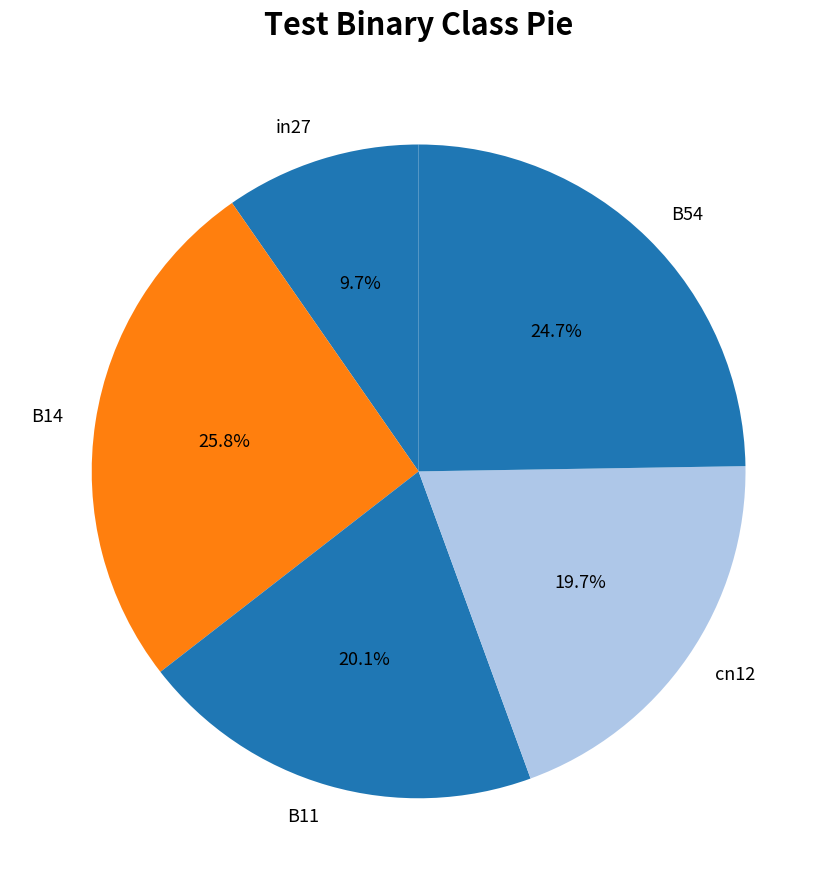

Which category has the biggest portion of the pie?

B14